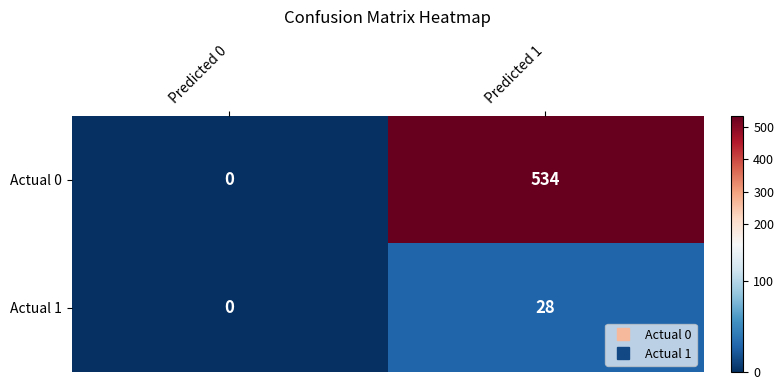

Reading right to left, transcribe all the data shown in this chart.

Actual 0: Predicted 1=534	Predicted 0=0
Actual 1: Predicted 1=28	Predicted 0=0